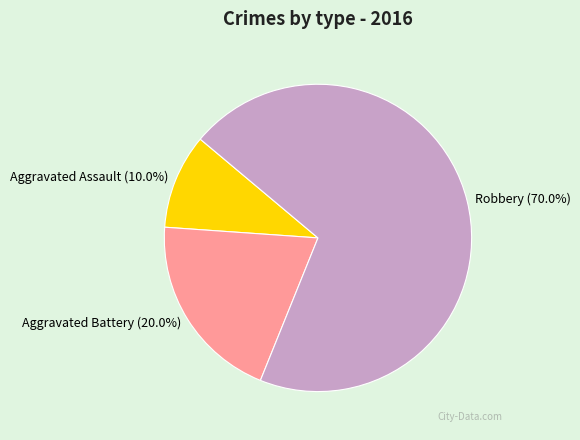

Which slice is the largest?

Robbery